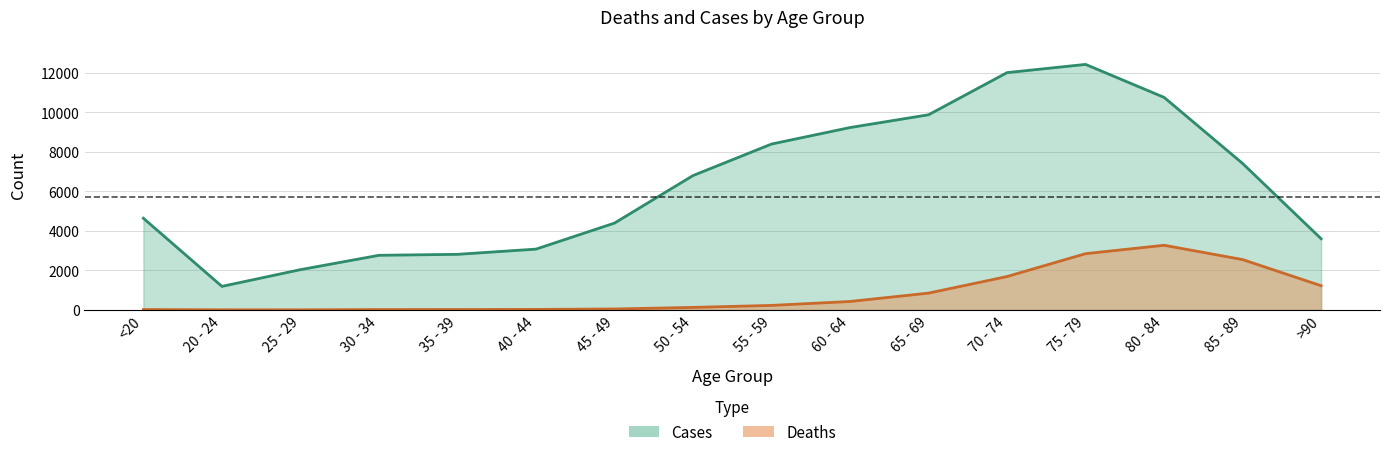

At how many categories does at least one series exceed 3433?

11